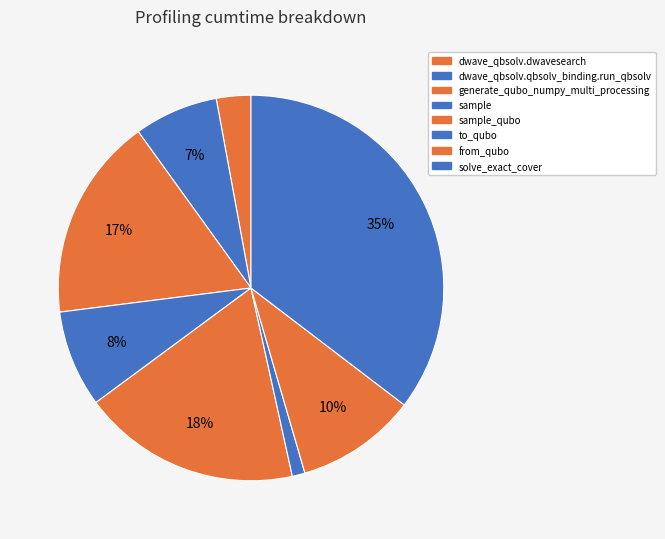

To the nearest percent, what is the difference between the from_qubo and sample slice percentages?

2%